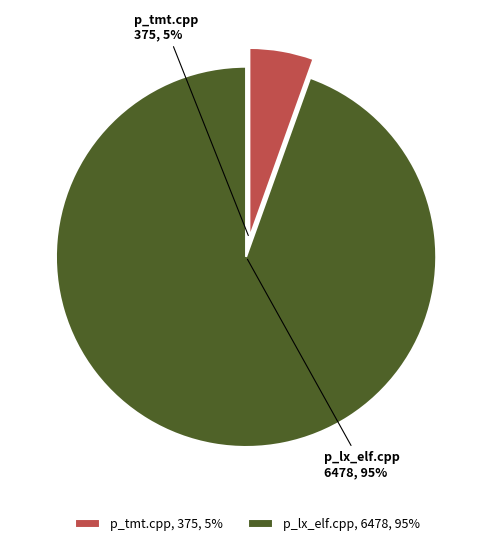

To the nearest percent, what portion does p_lx_elf.cpp represent?

95%